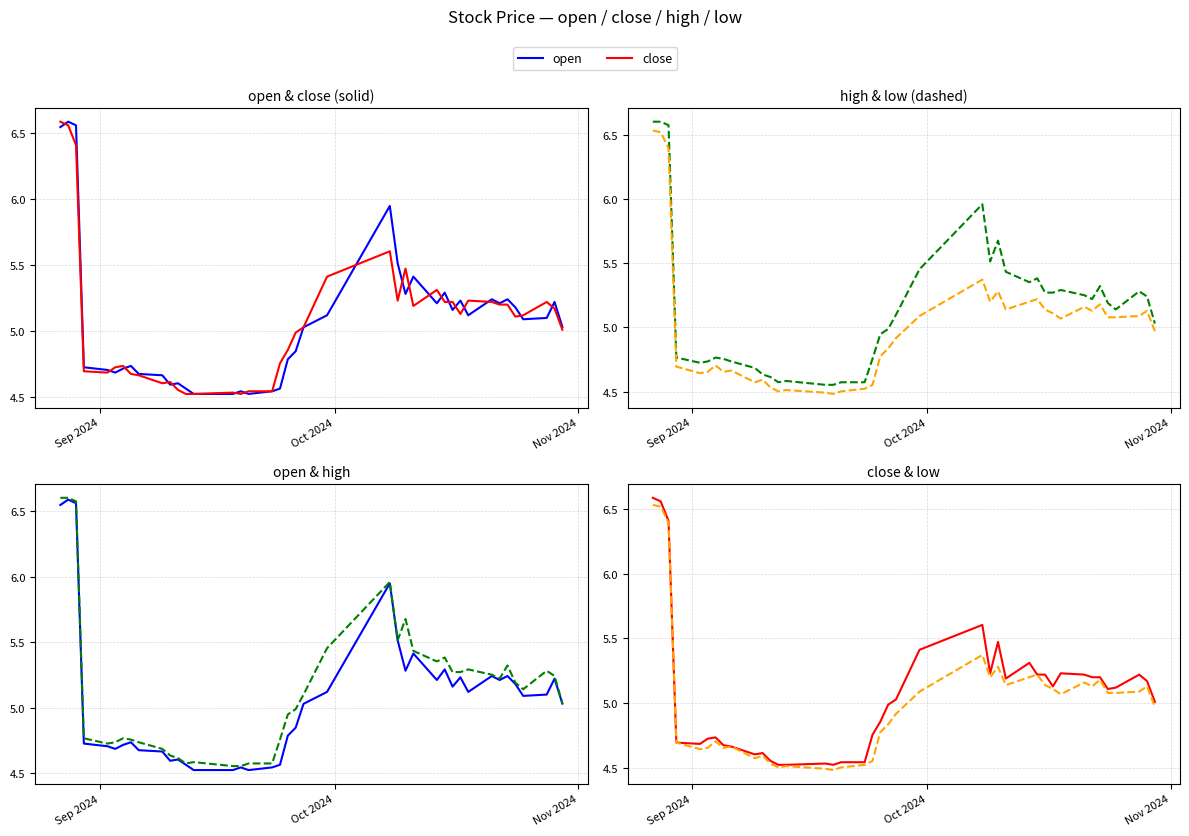

List the series in order of their peak value, lowest first.

low, open, close, high